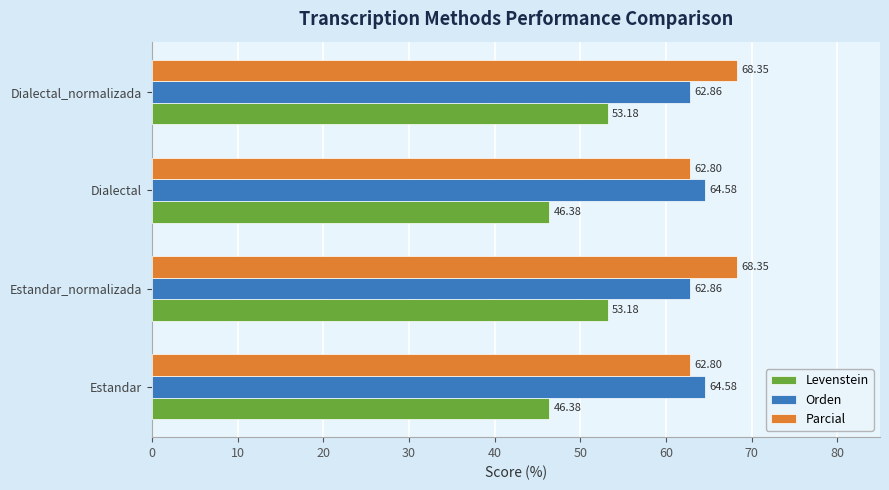

How many values in the Parcial series exceed 68?

2